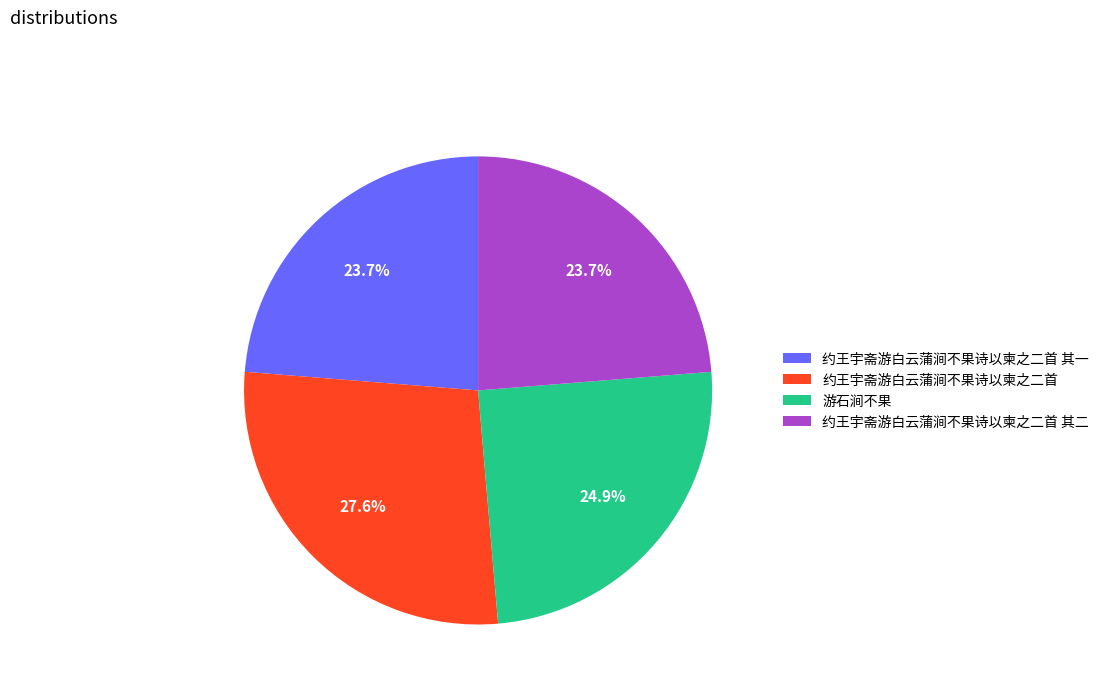

What percentage do 约王宇斋游白云蒲涧不果诗以柬之二首 其二 and 约王宇斋游白云蒲涧不果诗以柬之二首 together represent?

51.4%